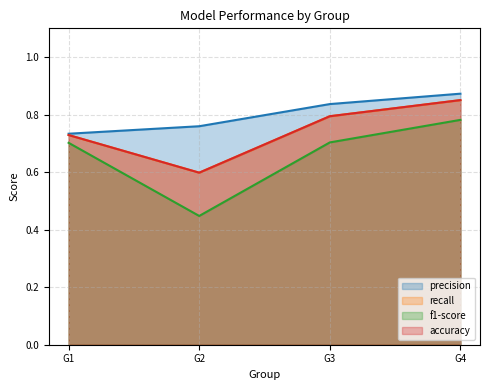

What is the greatest value displayed?

0.9